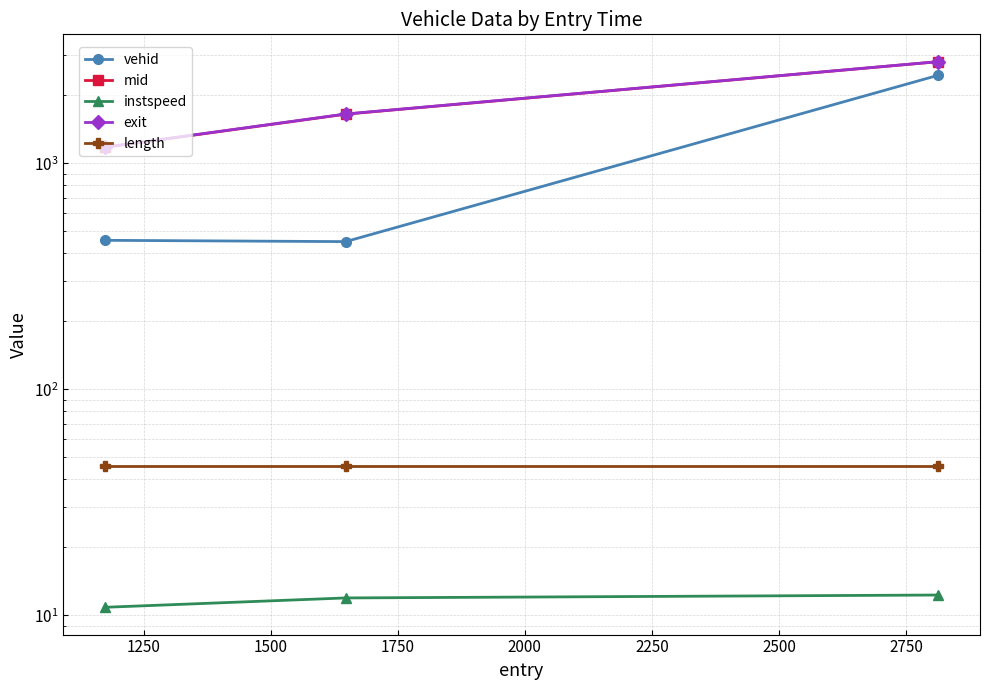

True or false: vehid has a value of 450.0 at 1250.

True